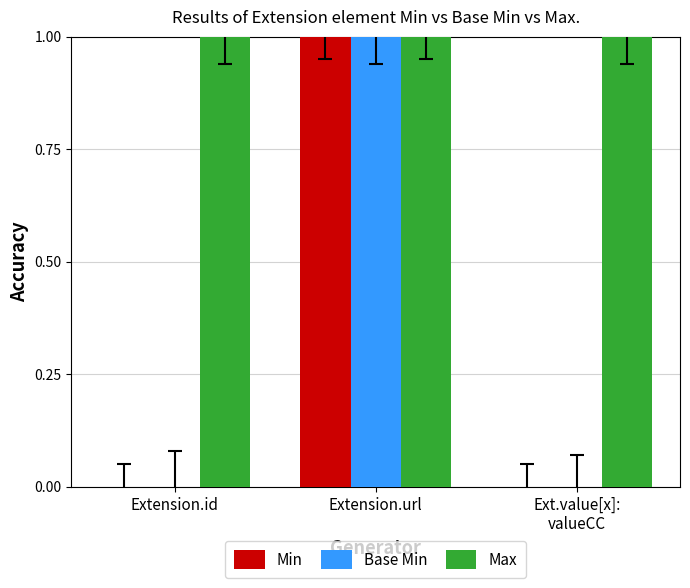

Is it true that Min equals 1 at Extension.url?

True